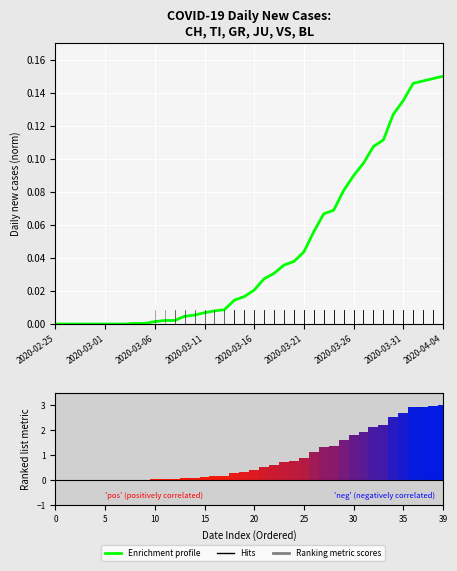

Which label corresponds to the largest value in the chart?

2020-04-04